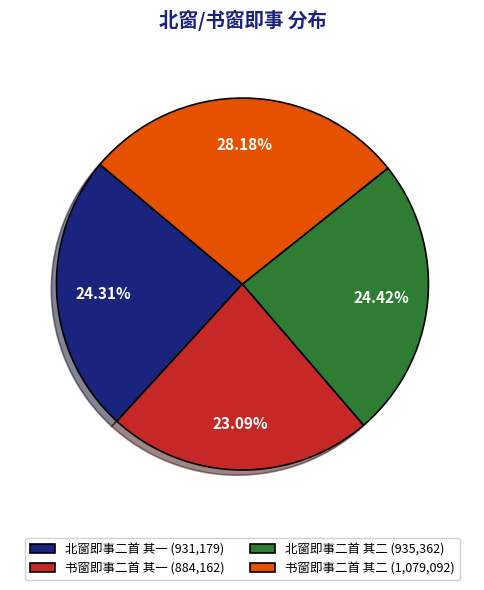

How many segments does this pie chart have?

4